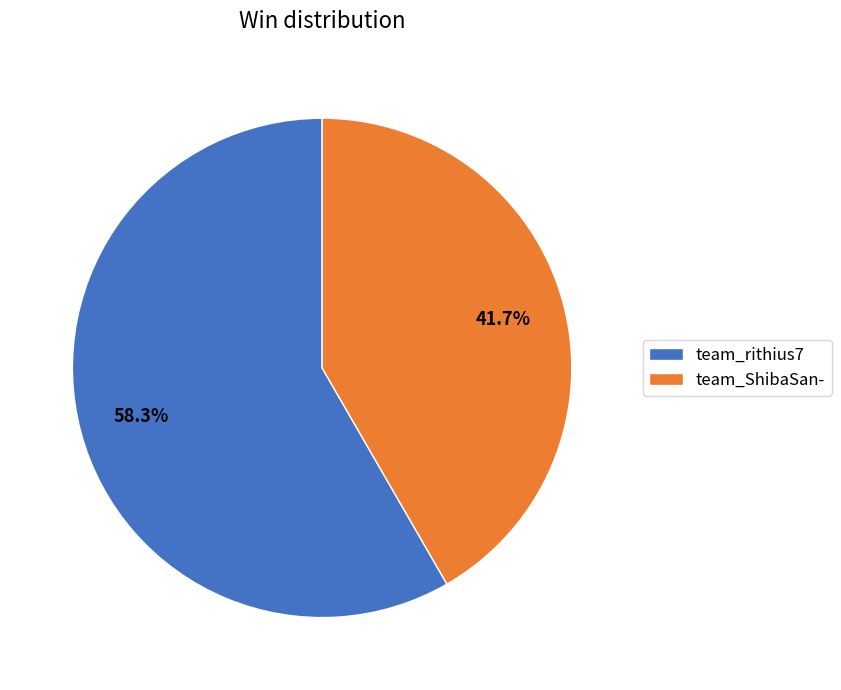

To the nearest percent, what is the combined percentage of team_rithius7 and team_ShibaSan-?

100%